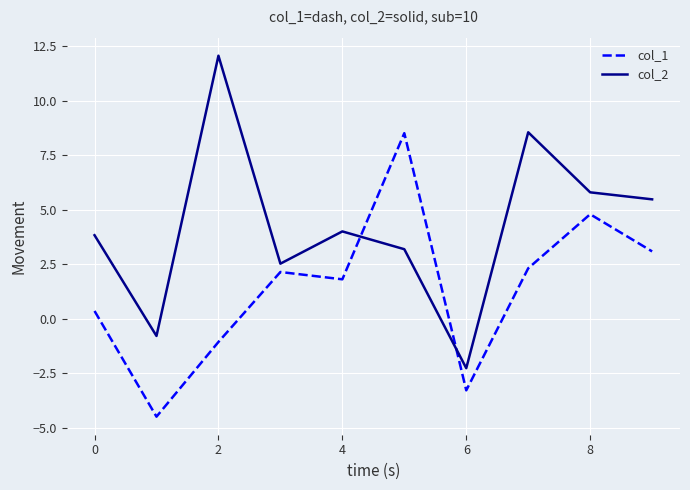

What is the sum of all col_2 values?

42.4